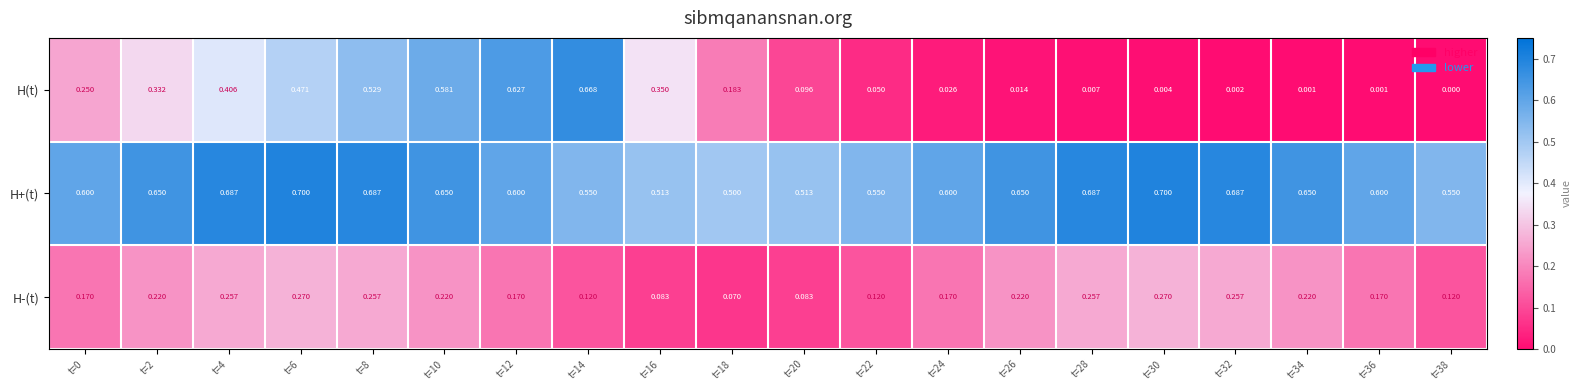

Which series changed the most between t=10 and t=22?

H(t)